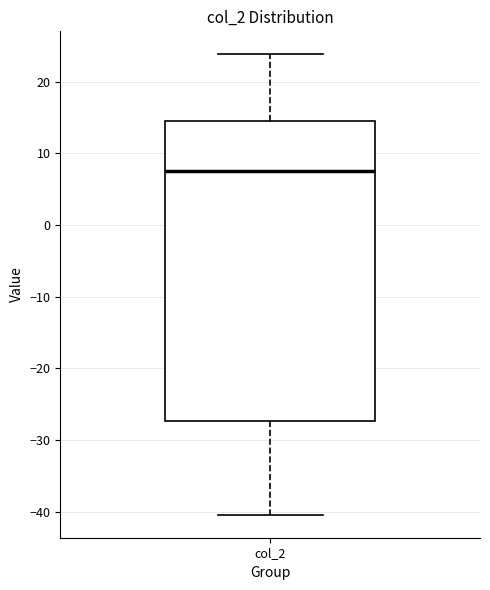

Where is the lower edge of the box for col_2 on the y-axis? The values are not printed on the chart, so give them approximately, as read against the axis.

-27